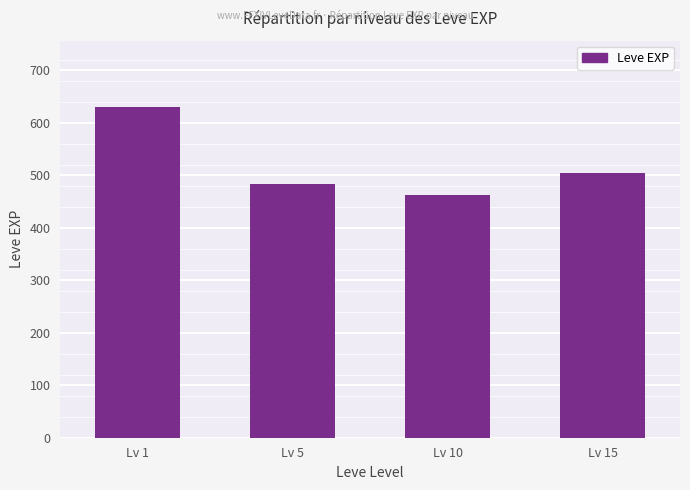

How many series are shown in this chart?

1